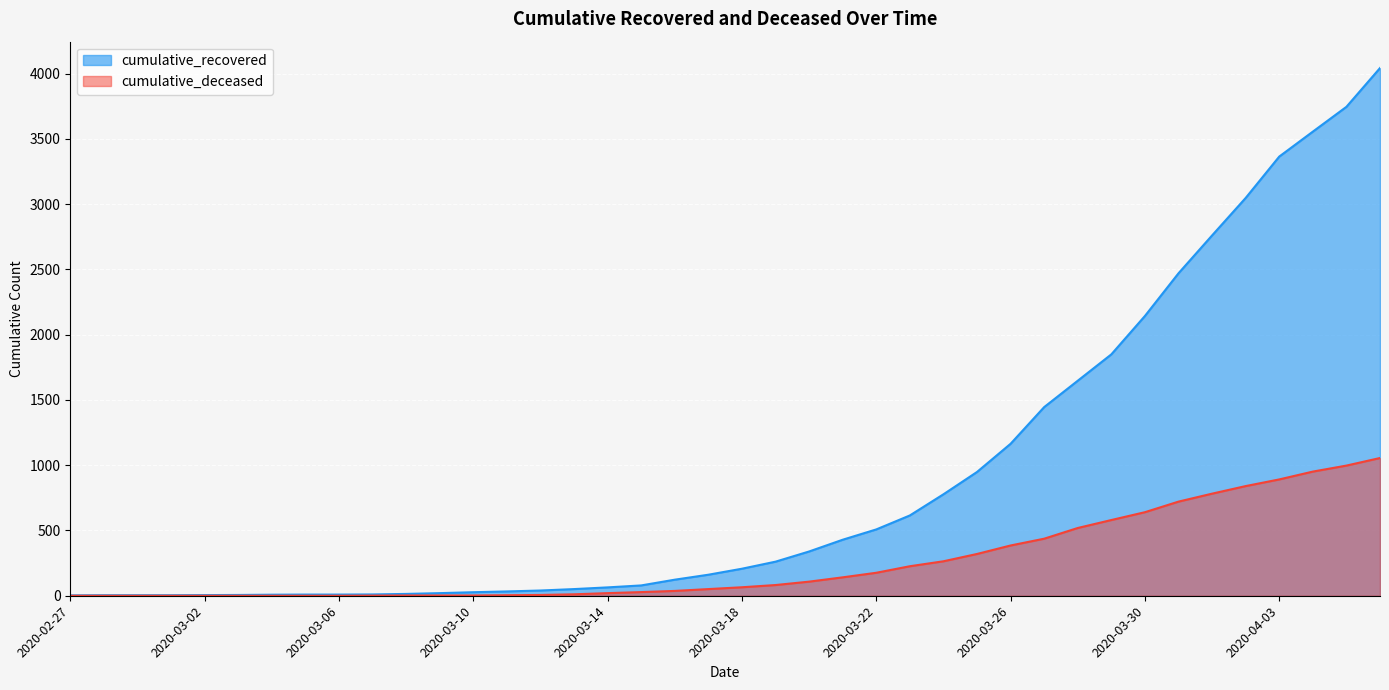

What is the sum of the cumulative_deceased values at 2020-03-01 and 2020-03-30?

640